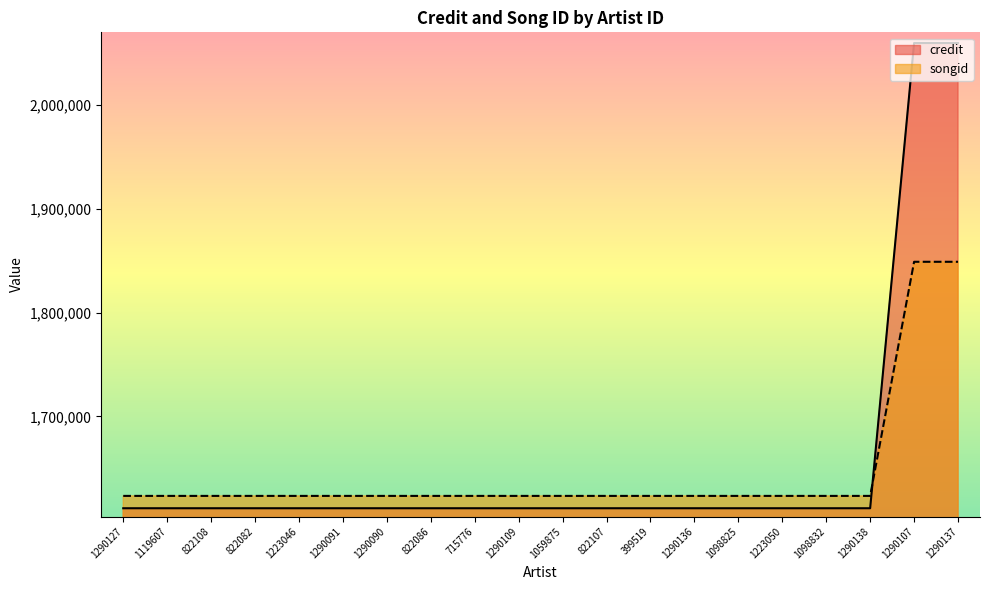

List the series in order of their overall mean, lowest first.

songid, credit